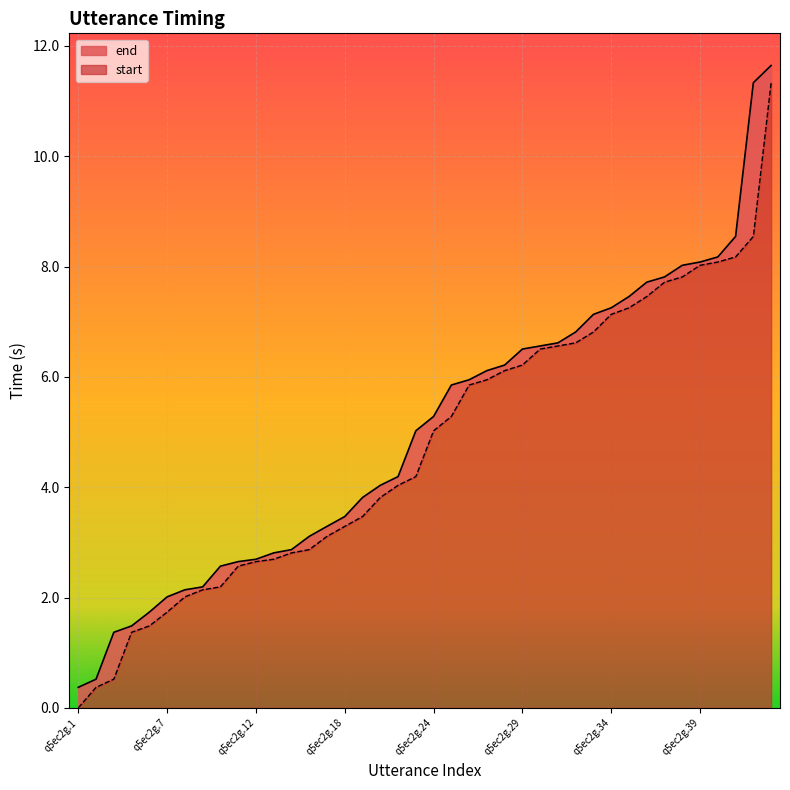

Which category has the highest value in the start series?

q5ec2g.43